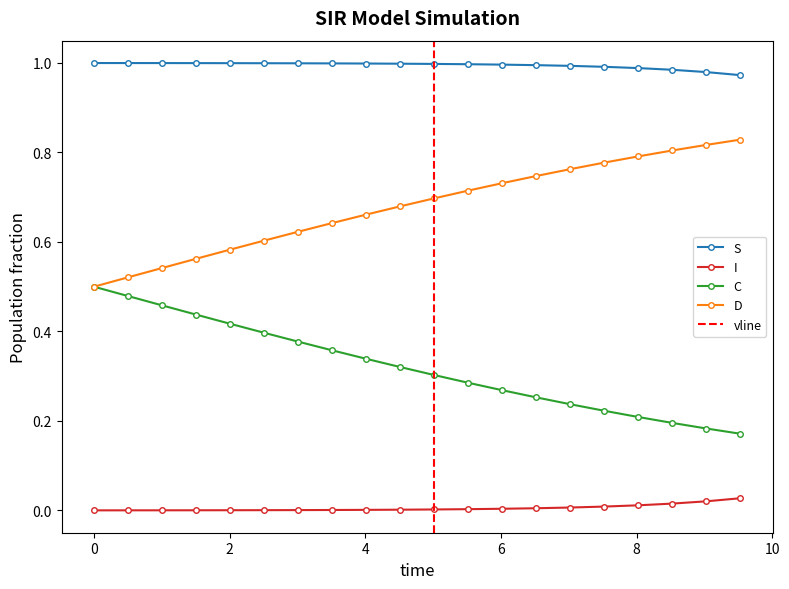

True or false: S and I cross at least once.

False